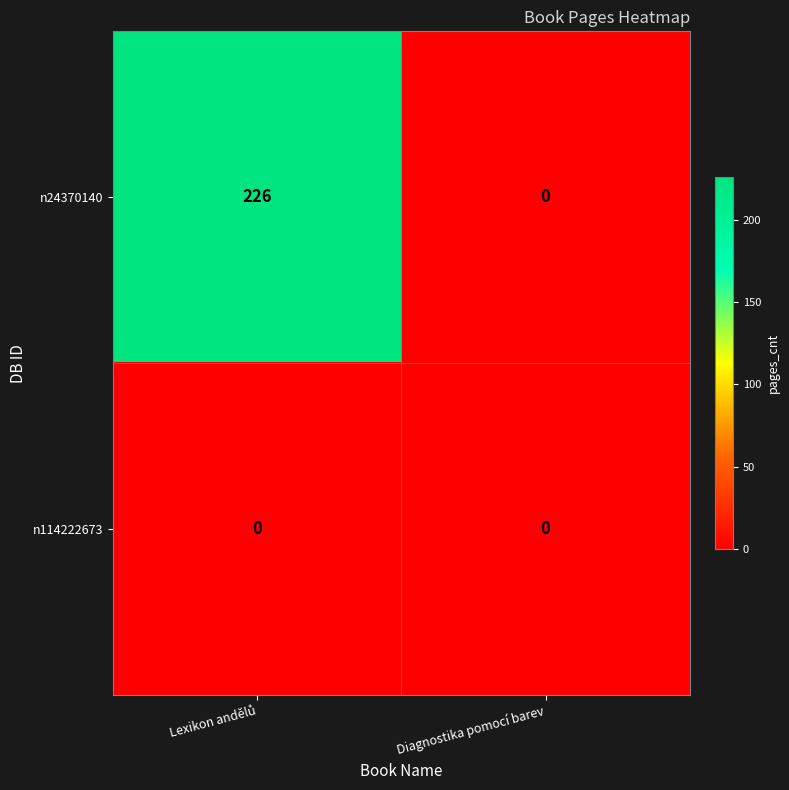

Which series has the largest range (max minus min)?

n24370140